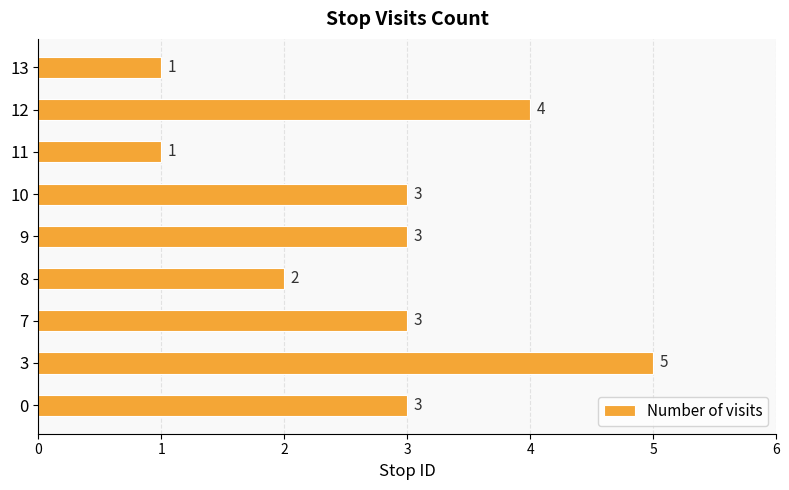

How many values are below 3?

3